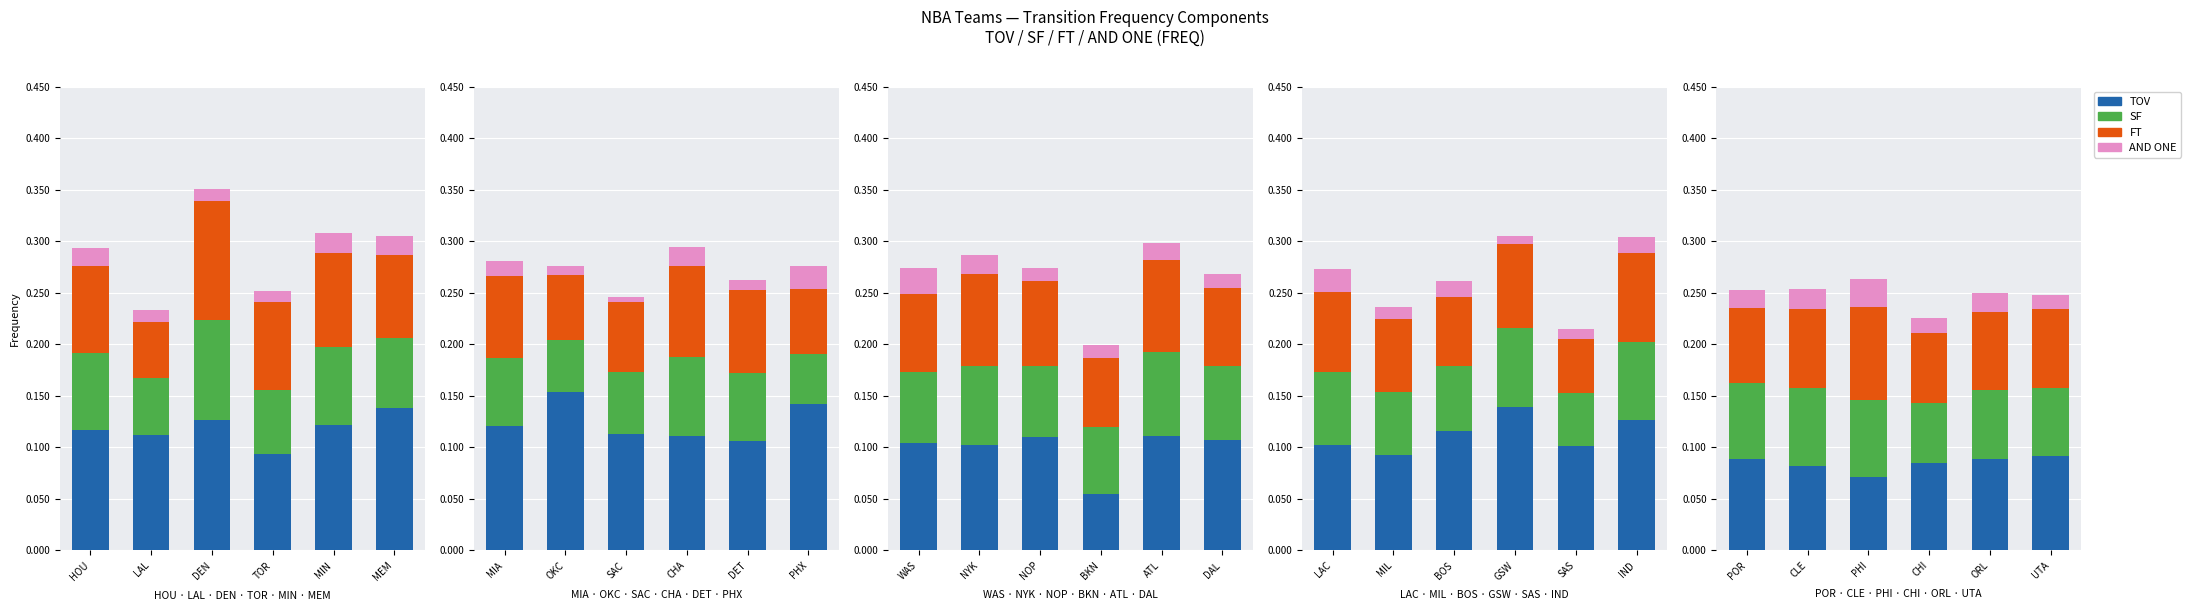

What position from the right is POR?

6